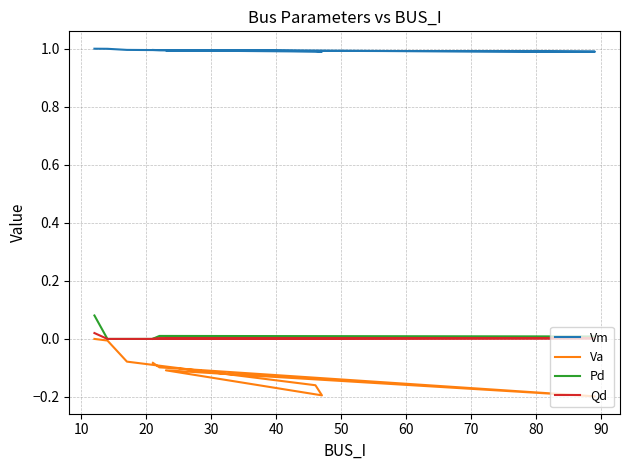

What is the maximum value shown in the chart?

1.0